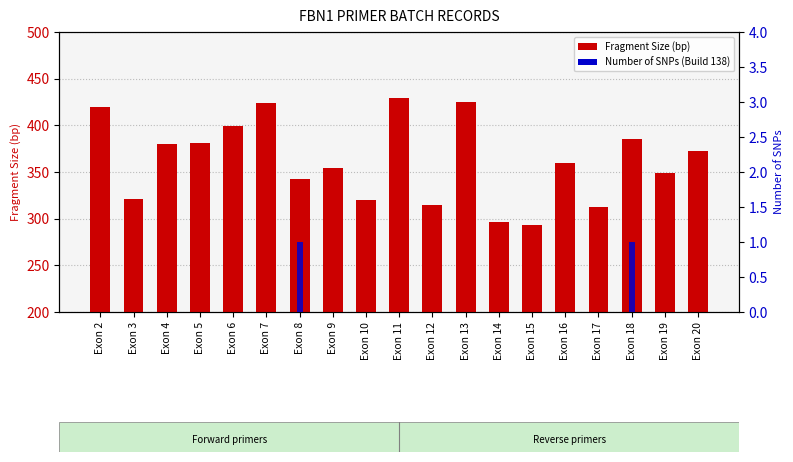

What is the greatest value displayed?

429